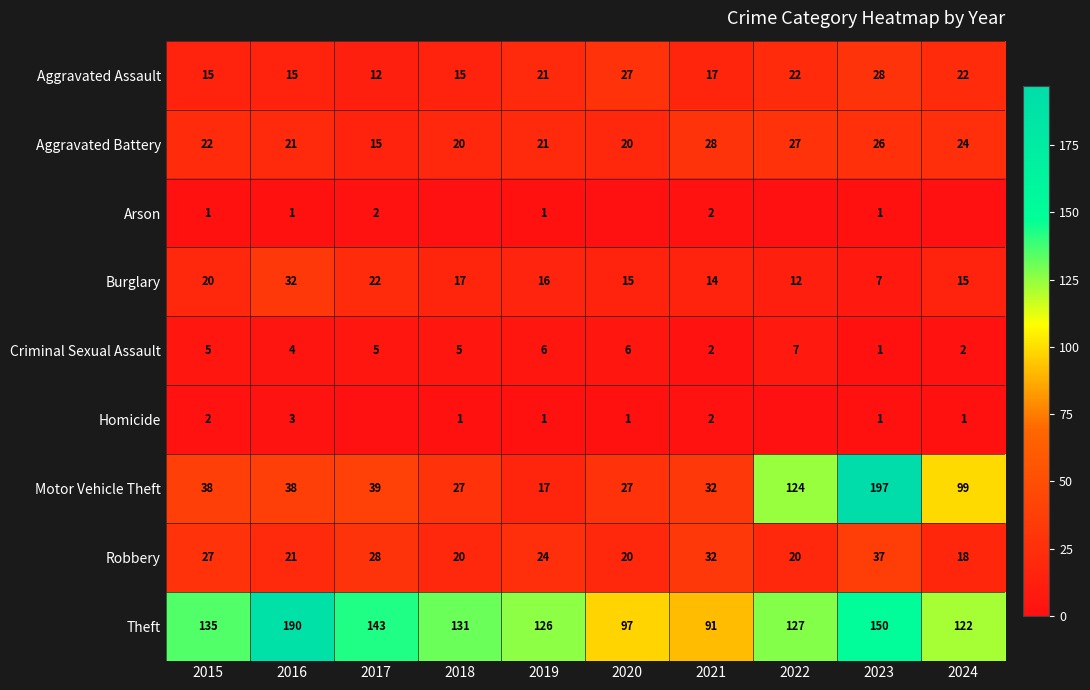

What is the difference between the Robbery values at 2022 and 2023?

17